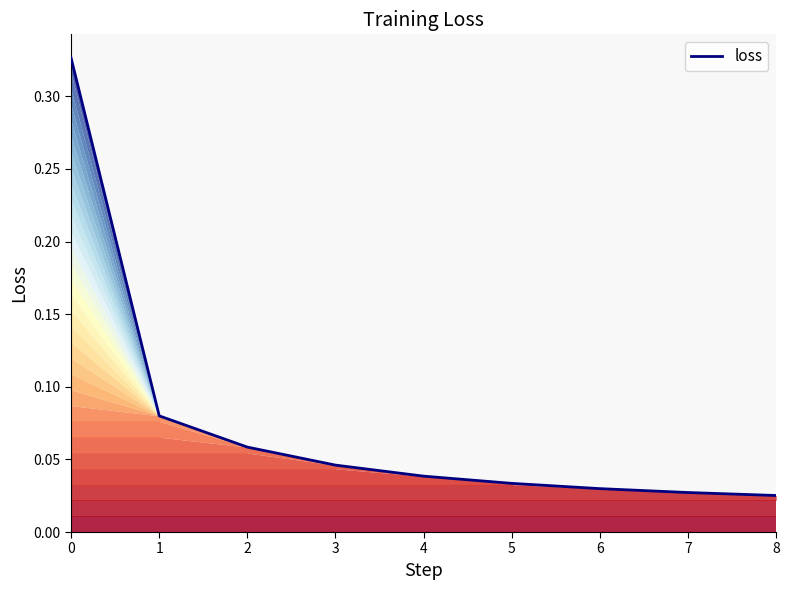

Between 8 and 2, which is larger?

2